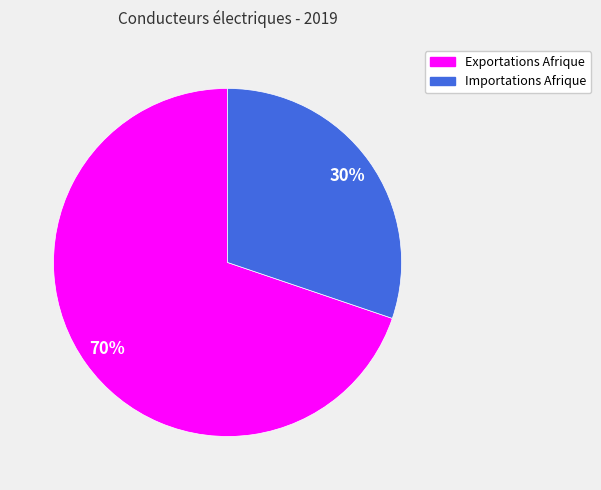

Approximately how many times larger is the value at Importations Afrique compared to Exportations Afrique?

0.4